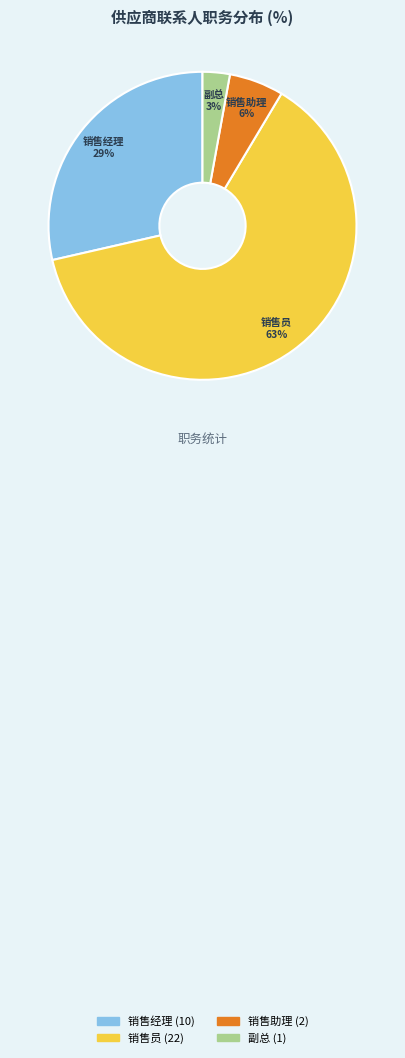

What percentage is the 销售助理 slice, to the nearest percent?

6%